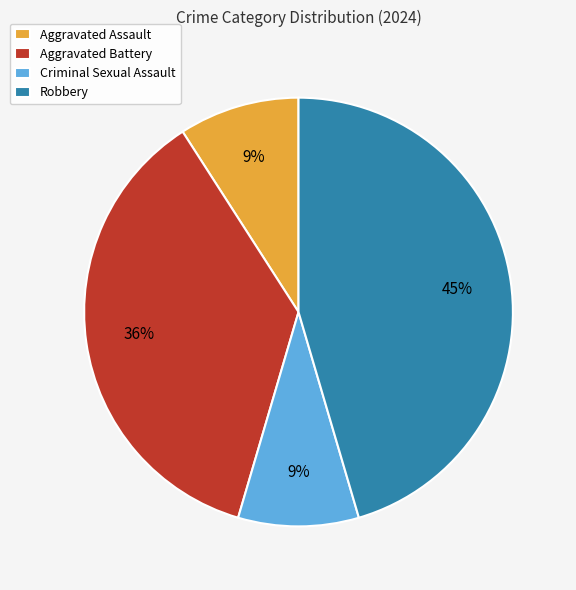

To the nearest percent, what is the difference between the Robbery and Criminal Sexual Assault slice percentages?

36%